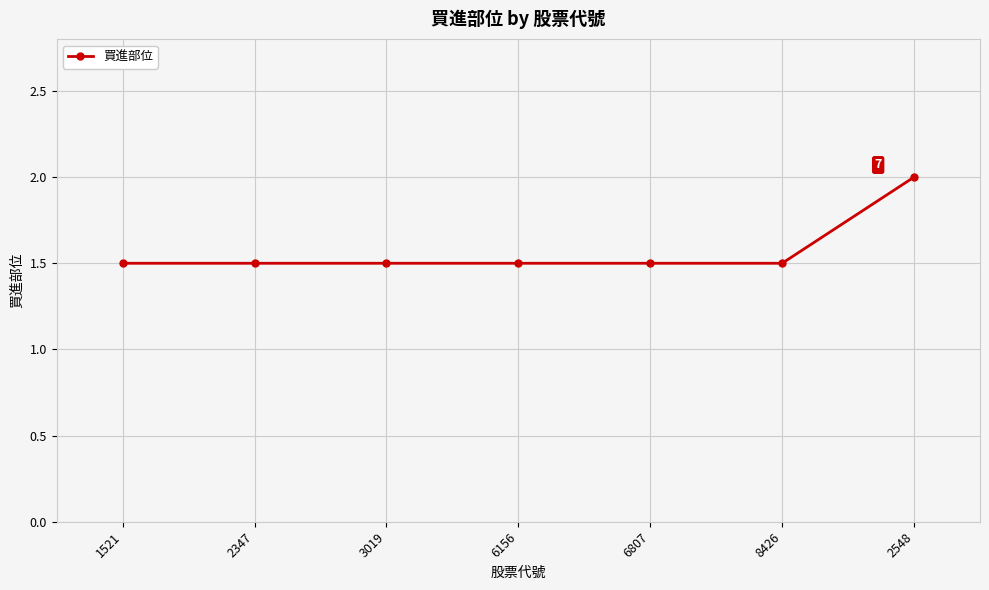

Read the value at 1521.

1.5